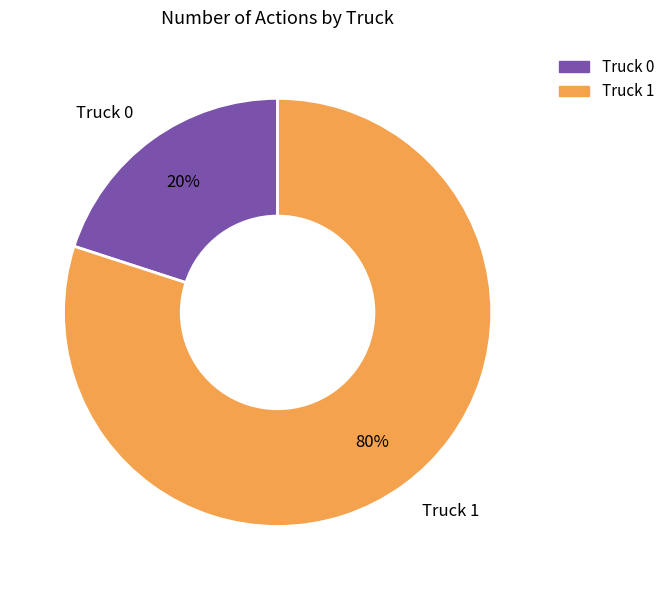

To the nearest percent, what is the combined percentage of Truck 1 and Truck 0?

100%